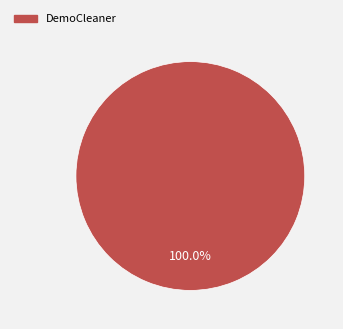

Rank the categories by value from lowest to highest.

DemoCleaner